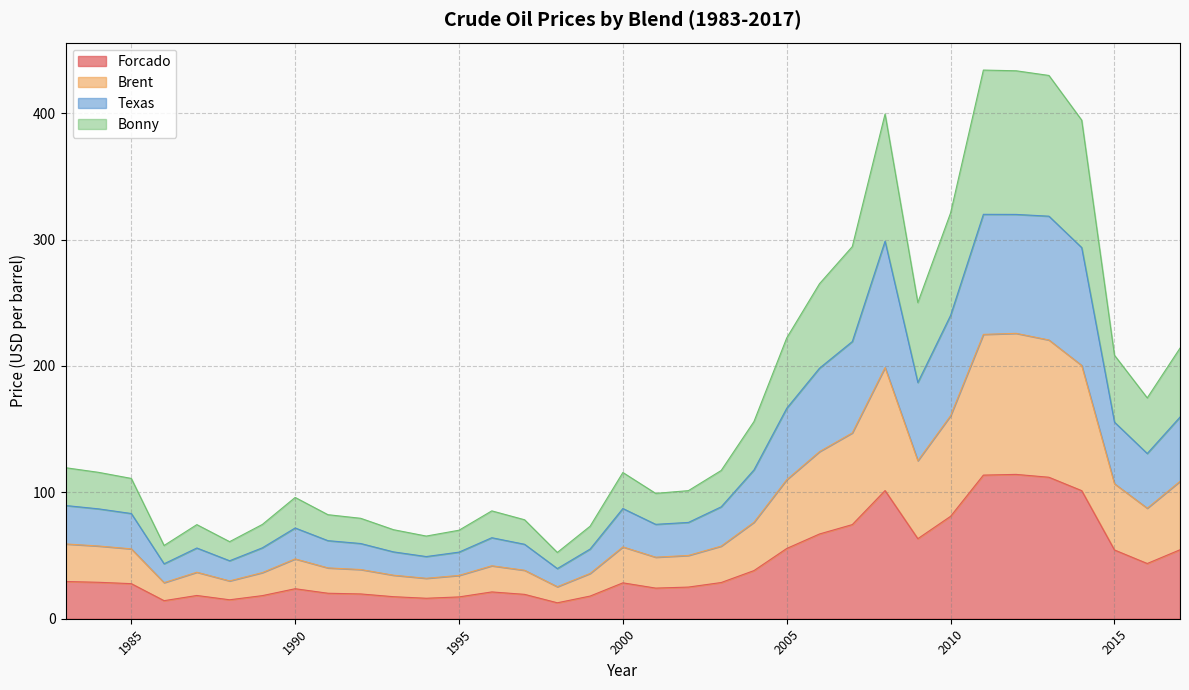

Between 1995 and 2013, which is larger?

2013